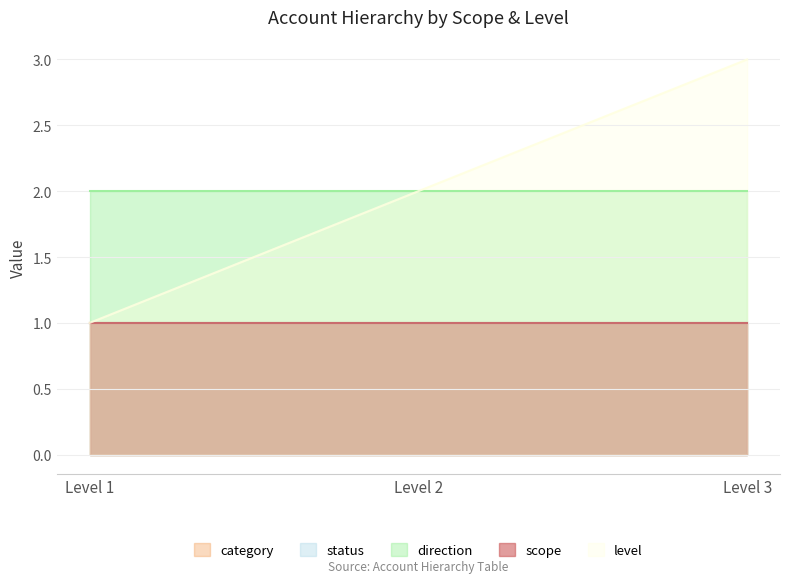

Which category has the highest value in the category series?

Level 1